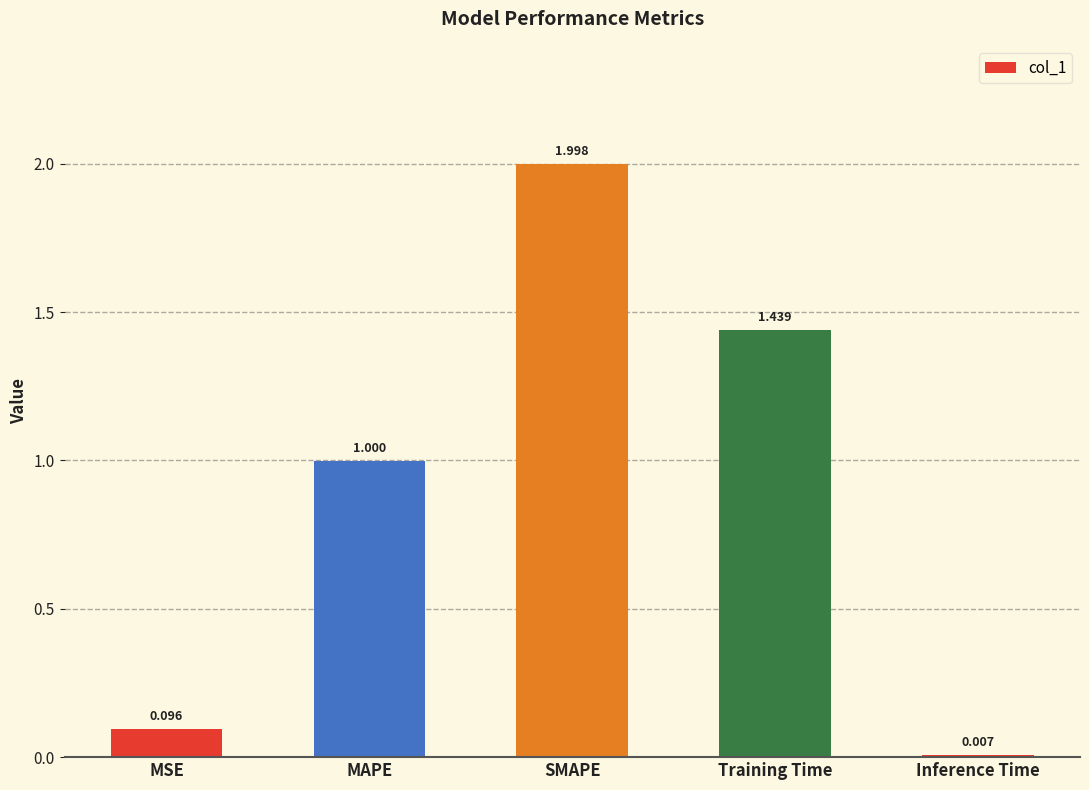

How many data points does each series have?

5